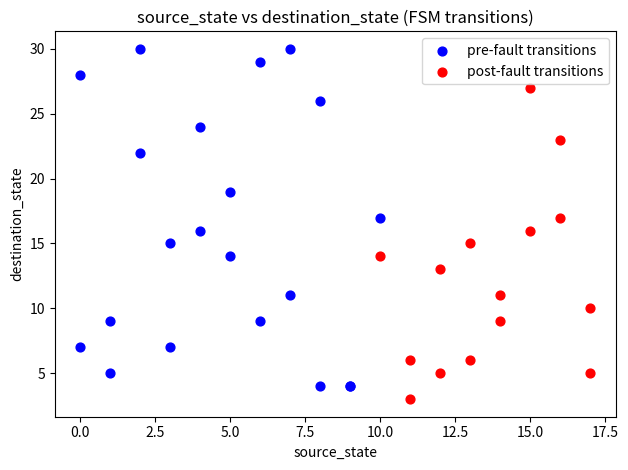

Which series reaches the maximum Y coordinate?

pre-fault transitions